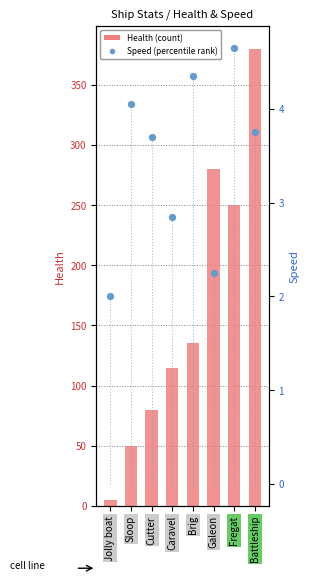

Which series has the largest total across all categories?

Health